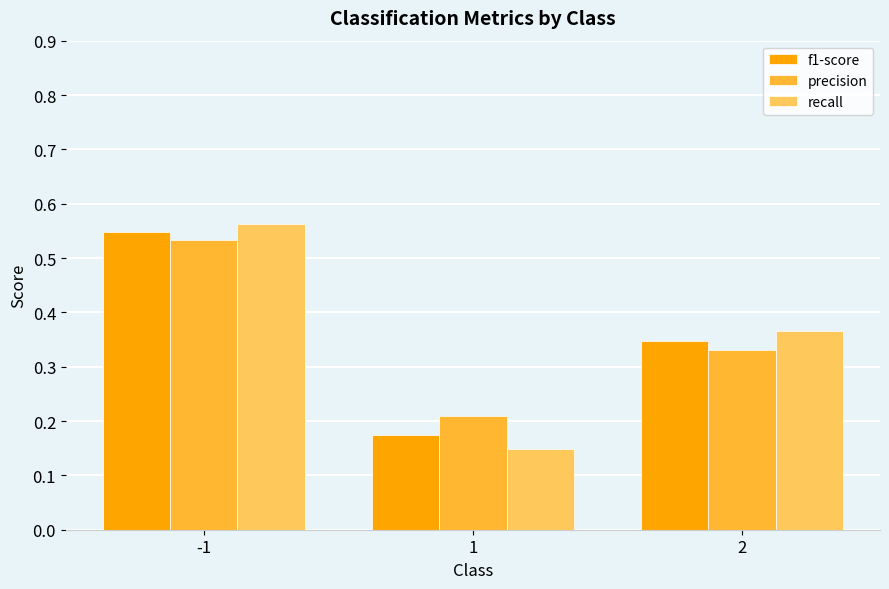

Count the number of categories in the chart.

3